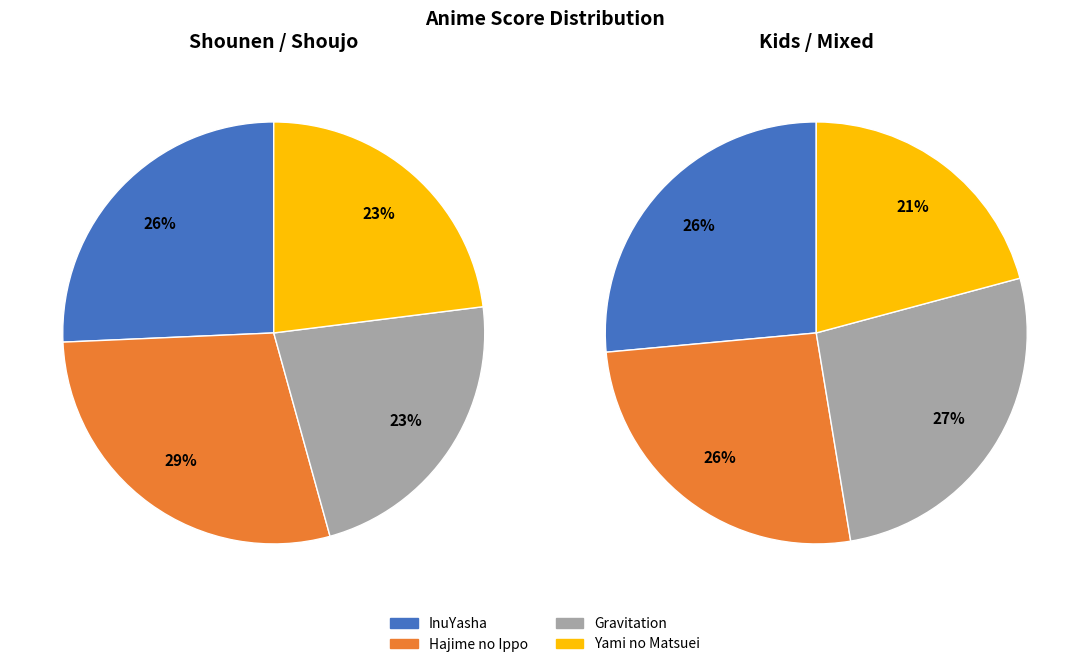

The Shin Megami Tensei slice represents 26% of the pie. True or false?

False